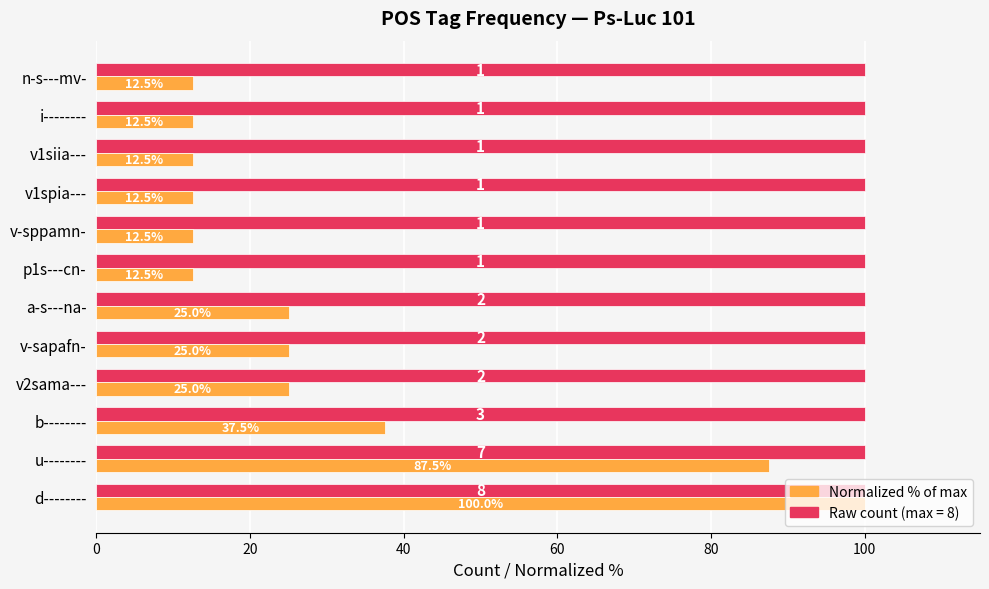

What is the maximum value shown in the chart?

100.0